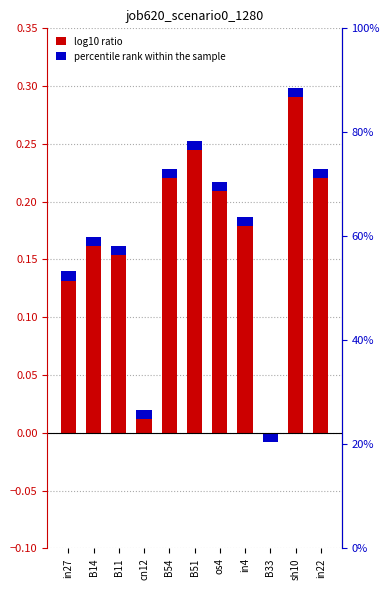

Reading left to right, list all the values displayed in this chart.

in27=0.1	B14=0.2	B11=0.2	cn12=0.0	B54=0.2	B51=0.3	os4=0.2	in4=0.2	B33=0.0	sh10=0.3	in22=0.2